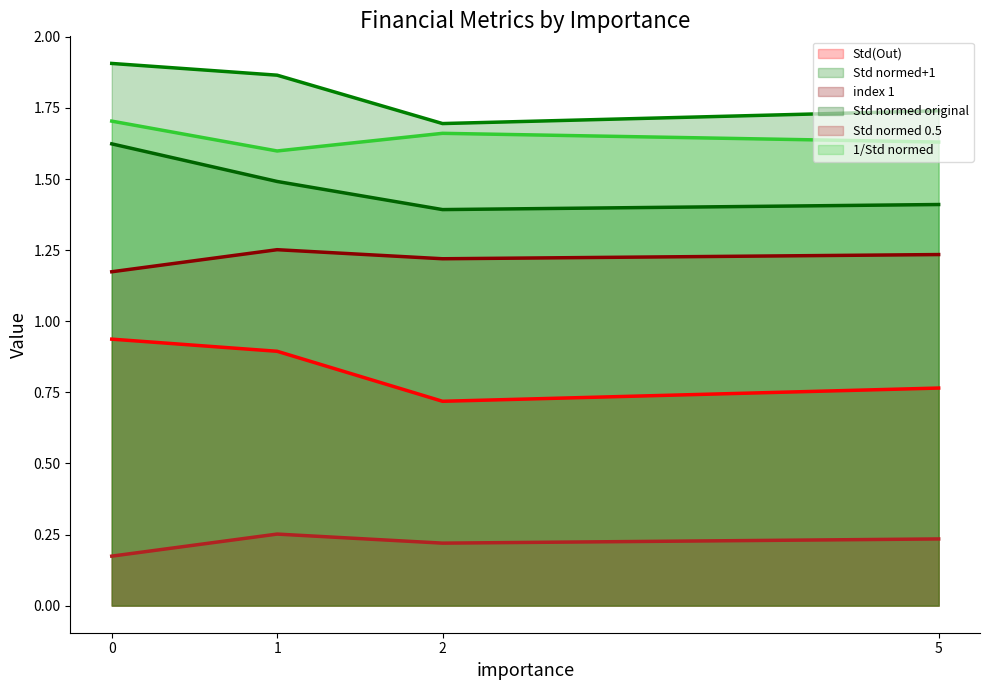

What are all the series names shown in the legend?

Std(Out), Std normed+1, index 1, Std normed original, Std normed 0.5, 1/Std normed